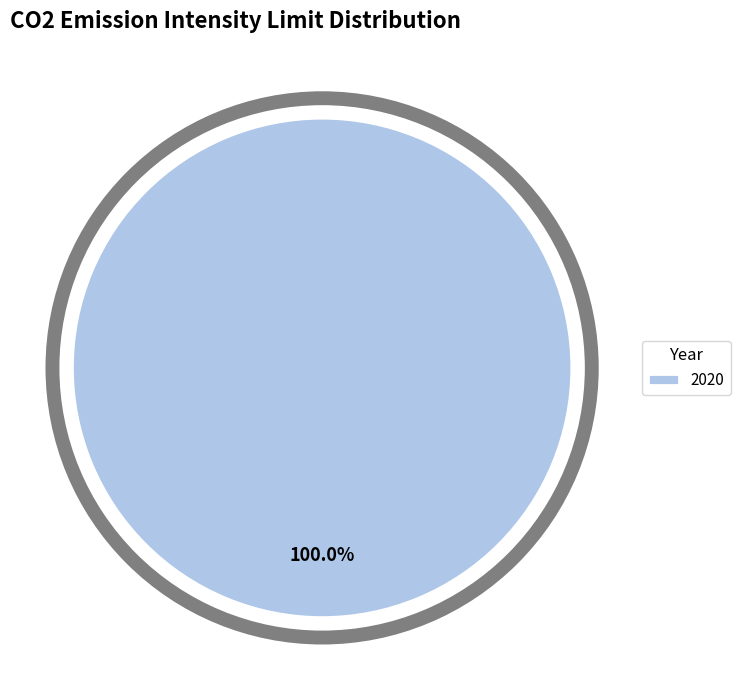

Rank the categories by value from highest to lowest.

2020